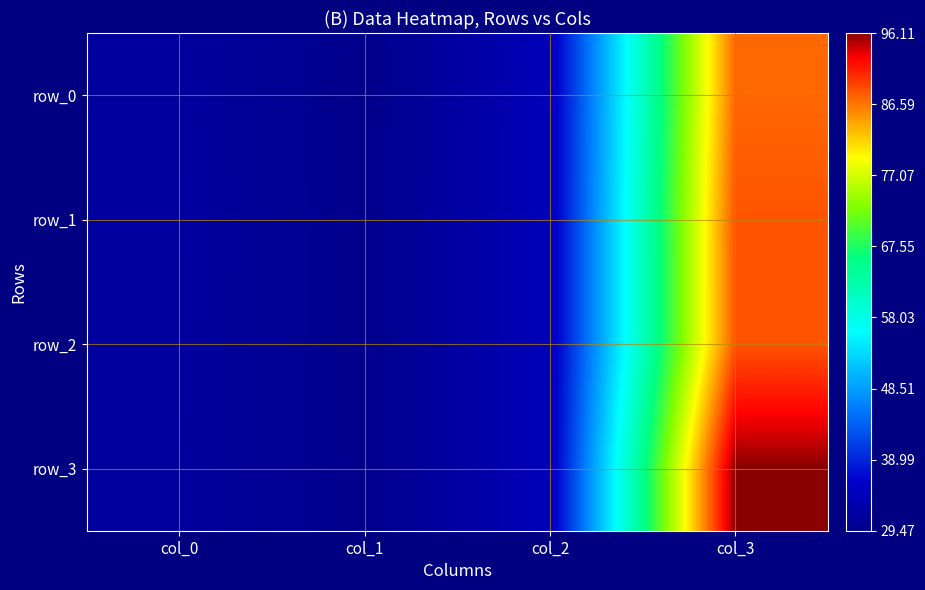

Which series has the widest spread of values?

row_3